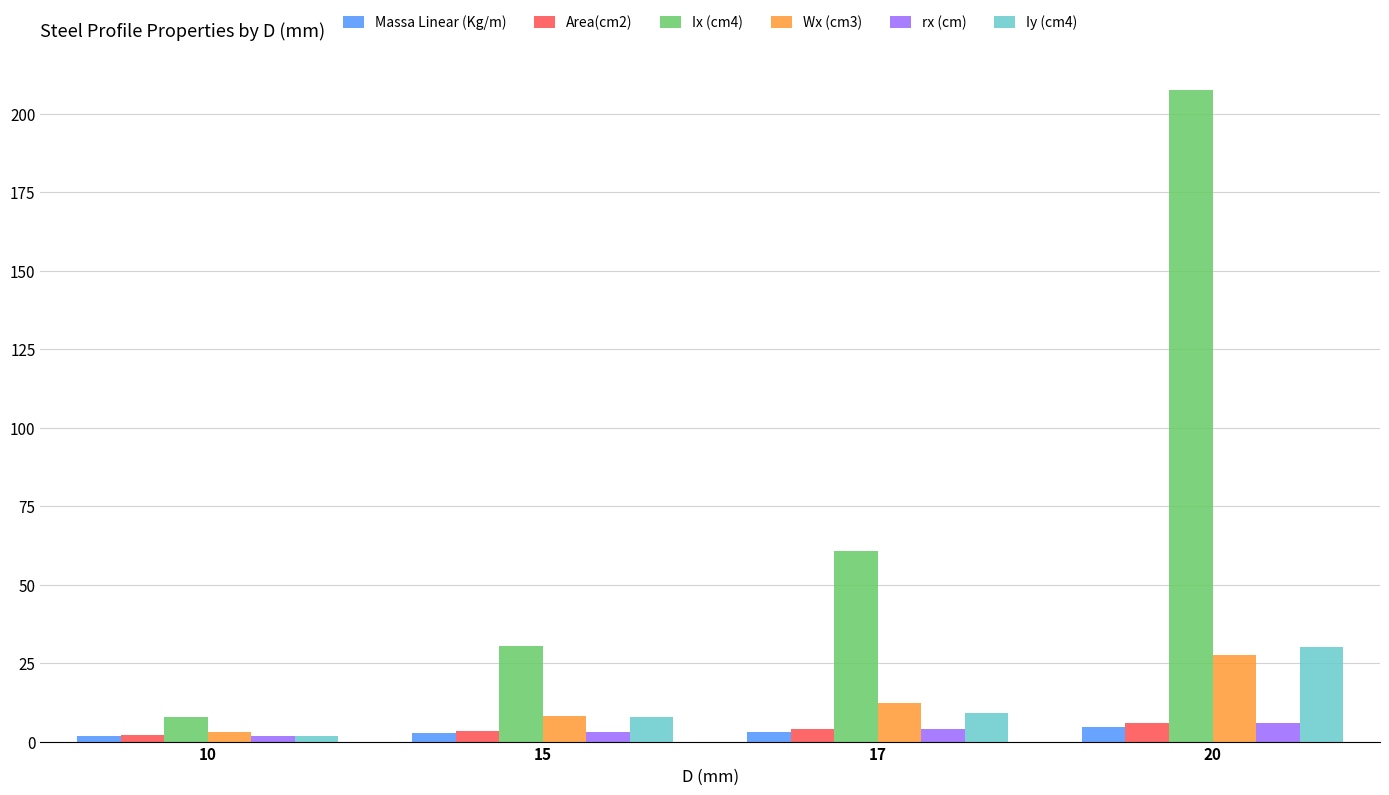

Is the value of rx (cm) at 10 greater than the value of Wx (cm3) at 20?

No